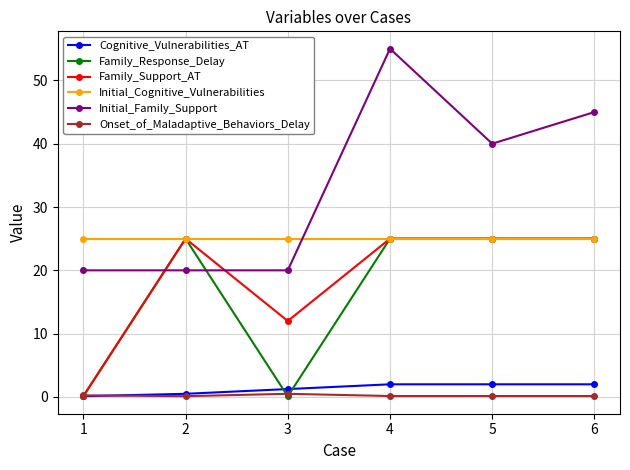

The Initial_Cognitive_Vulnerabilities series shows 35.6 at 2. True or false?

False